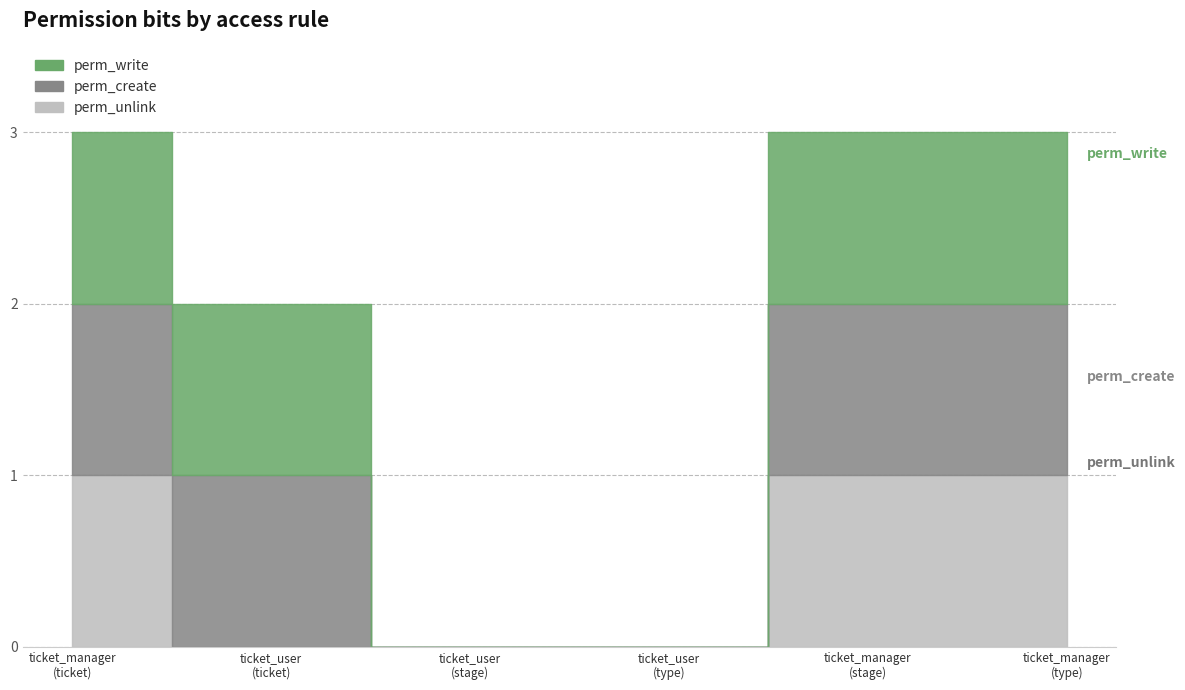

True or false: perm_write has more than 0 points higher than both neighbors.

False